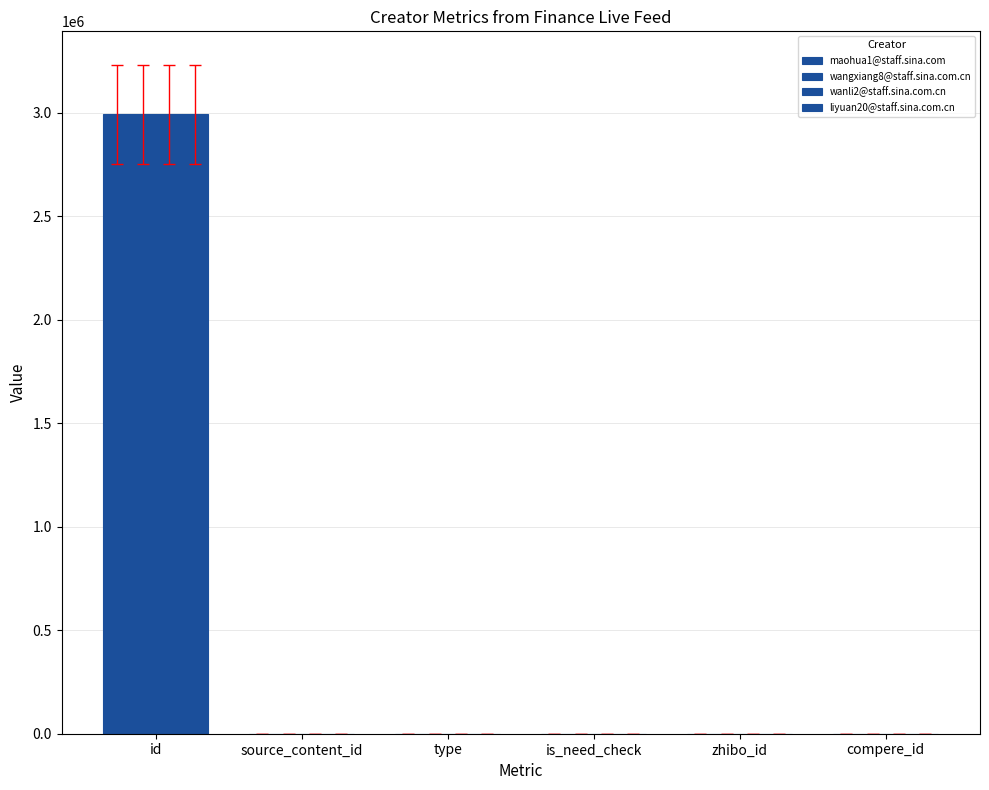

The value of wangxiang8@staff.sina.com.cn at id is 4405617. True or false?

False